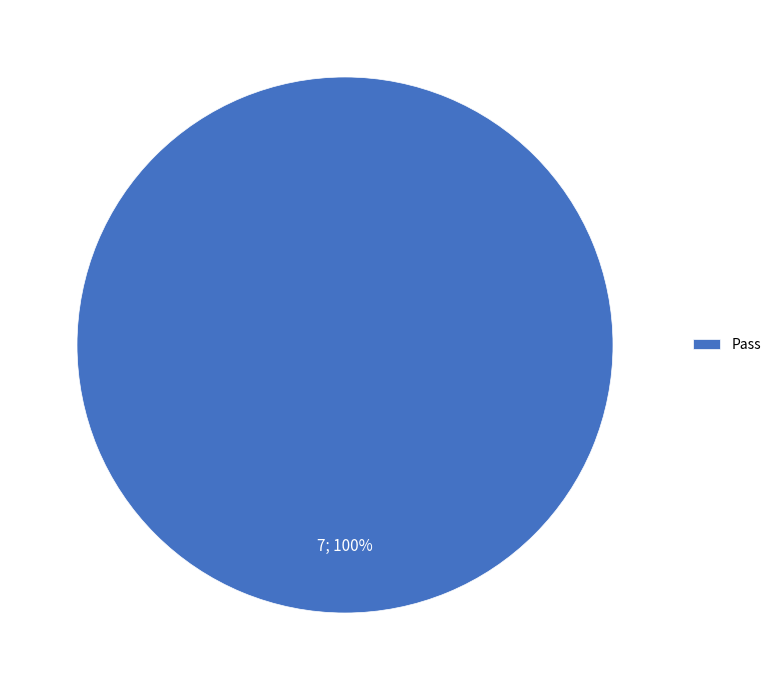

Is there any slice that represents more than half of the pie?

Yes